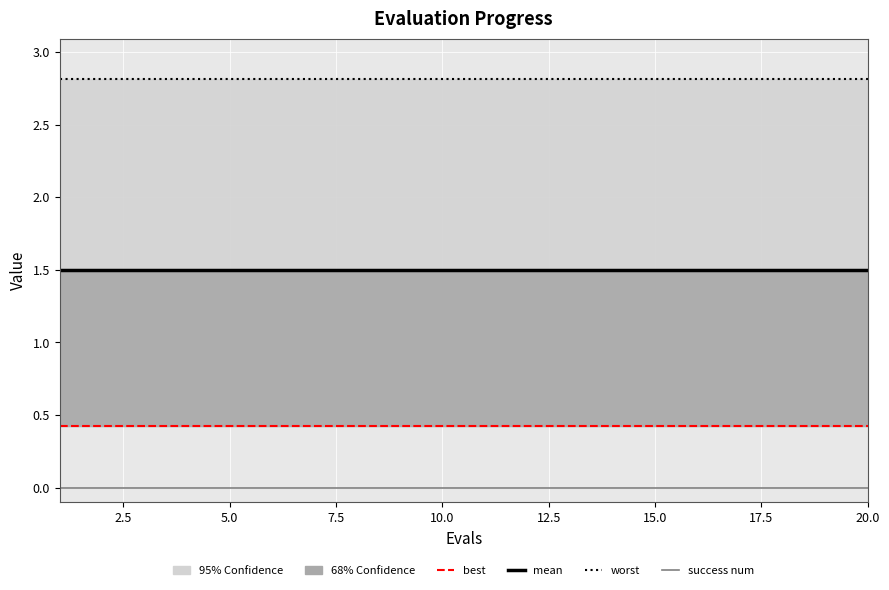

Rank the series by their maximum value, from lowest to highest.

success num, best, mean, worst